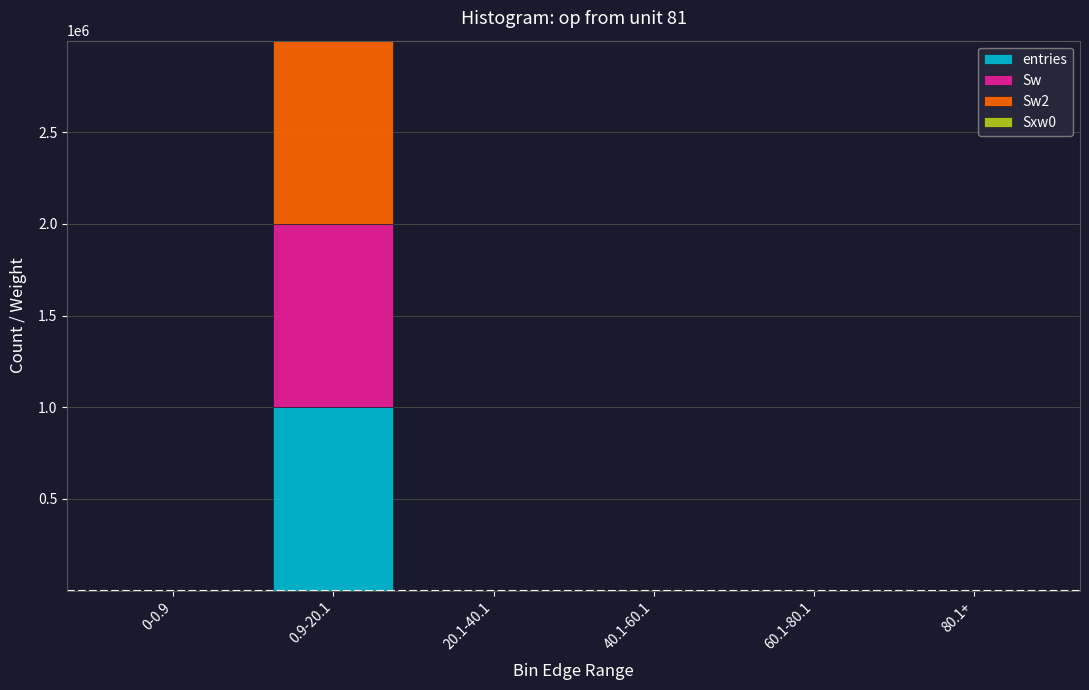

At which category is the sum across all series the highest?

0.9-20.1